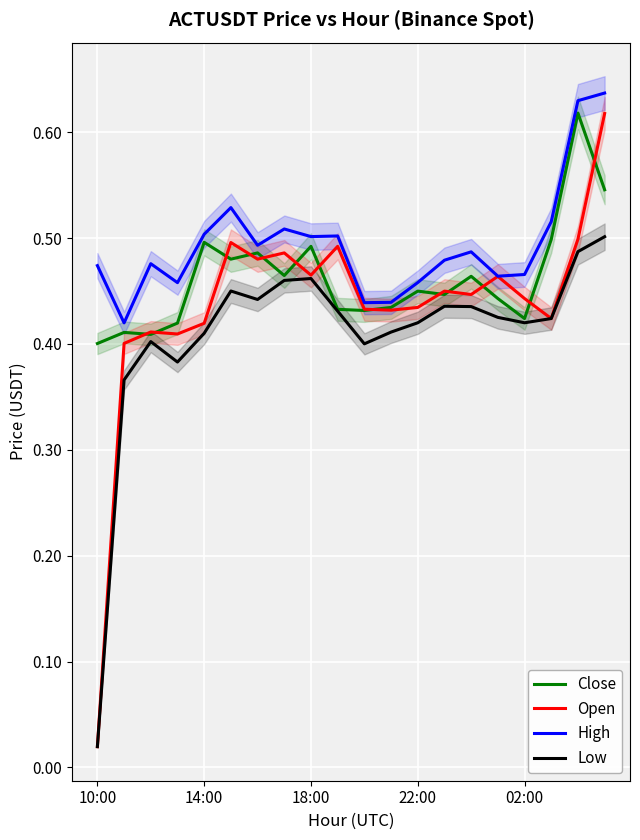

What is the sum of all Close values?

9.2